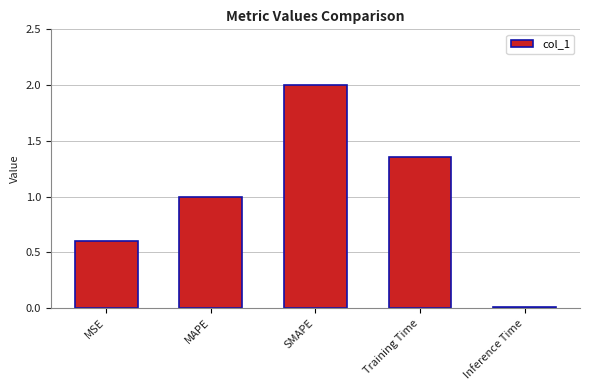

What is the label of the 4th bar from the left?

Training Time